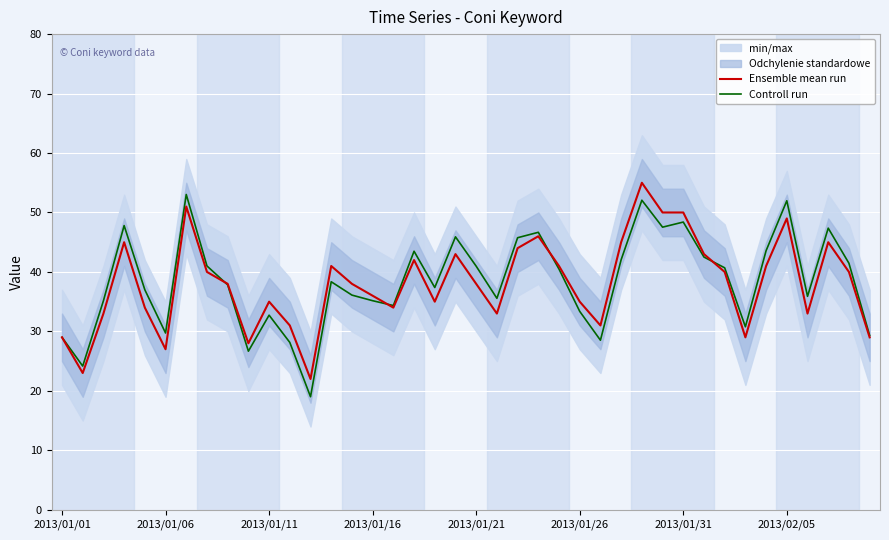

What is the lowest value of the Ensemble mean run series?

22.0